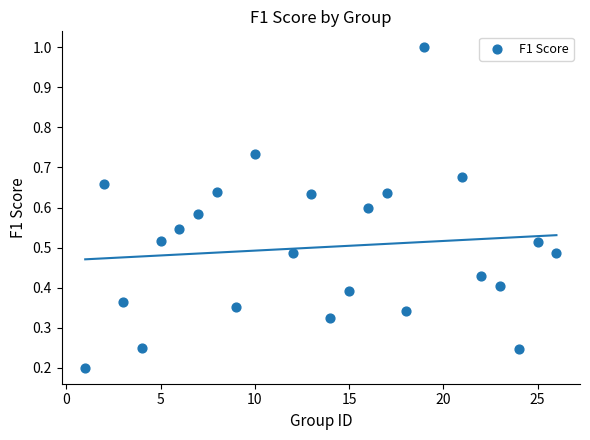

What is the range of X values (max minus min)?

25.0